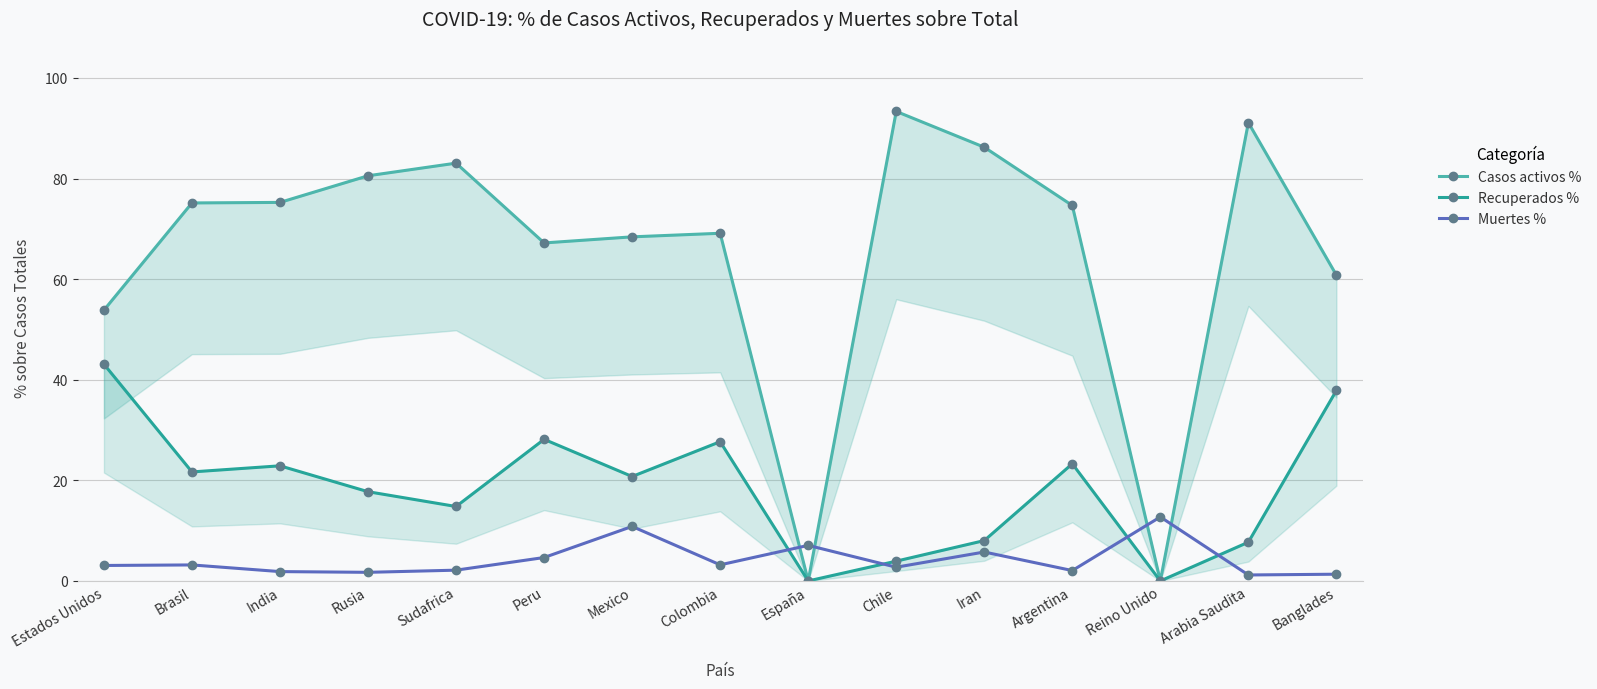

What position from the right is Banglades?

1